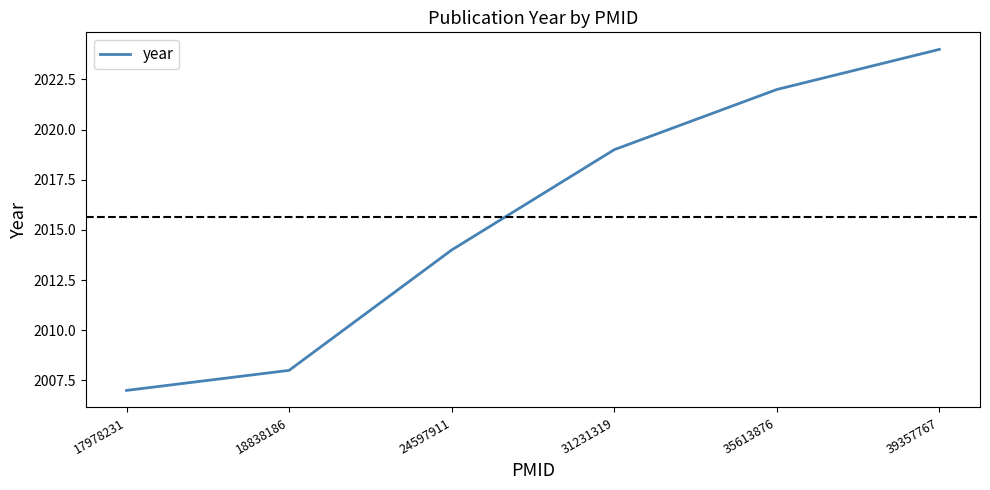

Reading right to left, list all the values displayed in this chart.

39357767=2024	35613876=2022	31231319=2019	24597911=2014	18838186=2008	17978231=2007